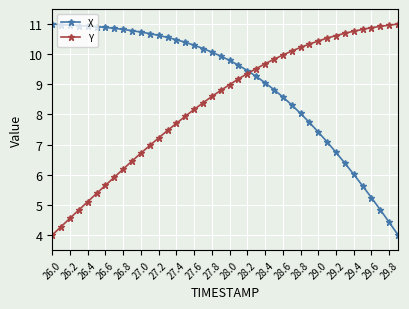

What are all the series names shown in the legend?

X, Y